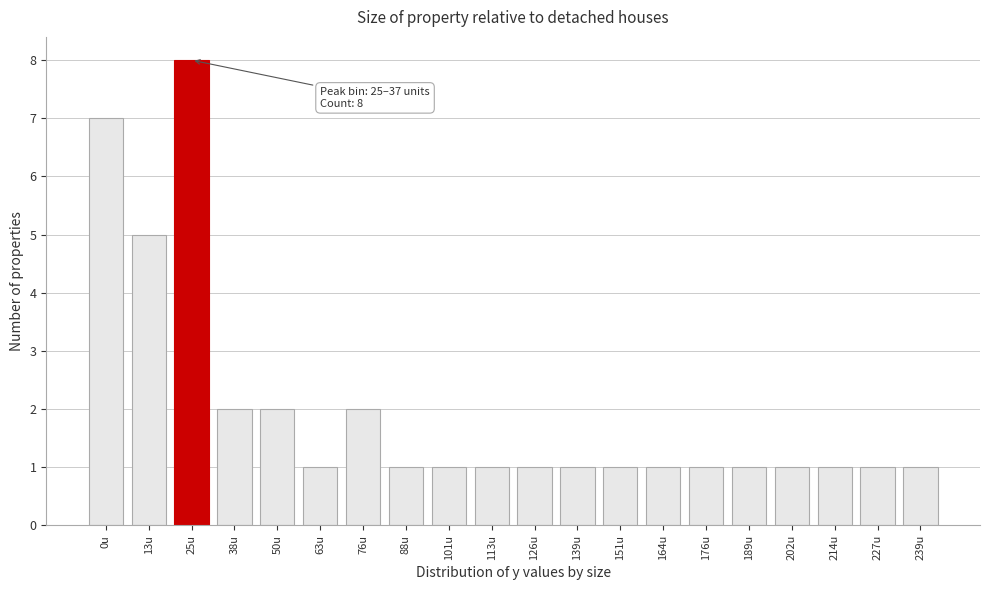

Reading left to right, extract all data points from this chart.

0u=7	13u=5	25u=8	38u=2	50u=2	63u=1	76u=2	88u=1	101u=1	113u=1	126u=1	139u=1	151u=1	164u=1	176u=1	189u=1	202u=1	214u=1	227u=1	239u=1